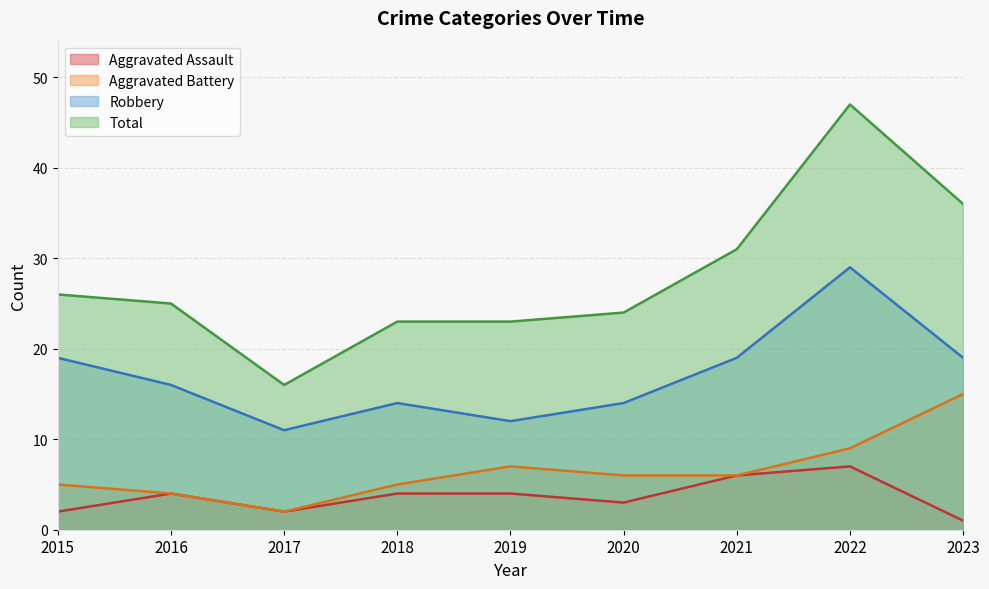

Which series changed the most between 2021 and 2022?

Total